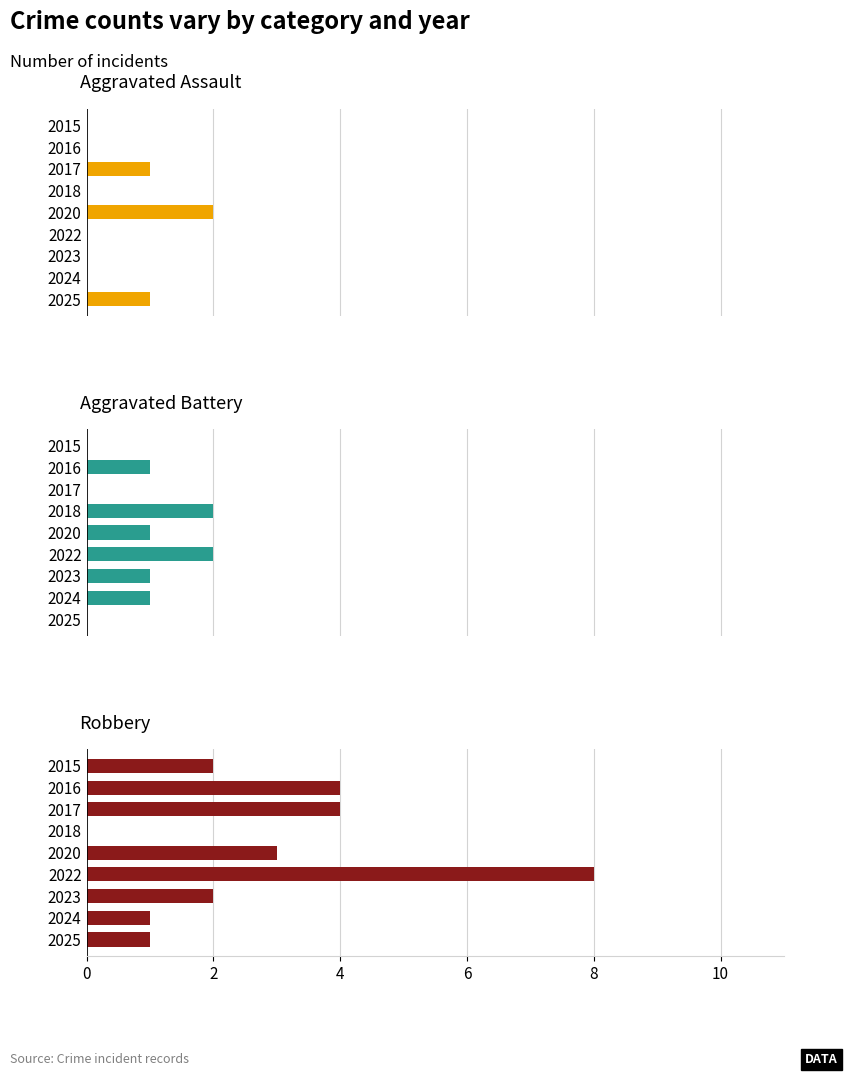

Which series has the widest spread of values?

Robbery